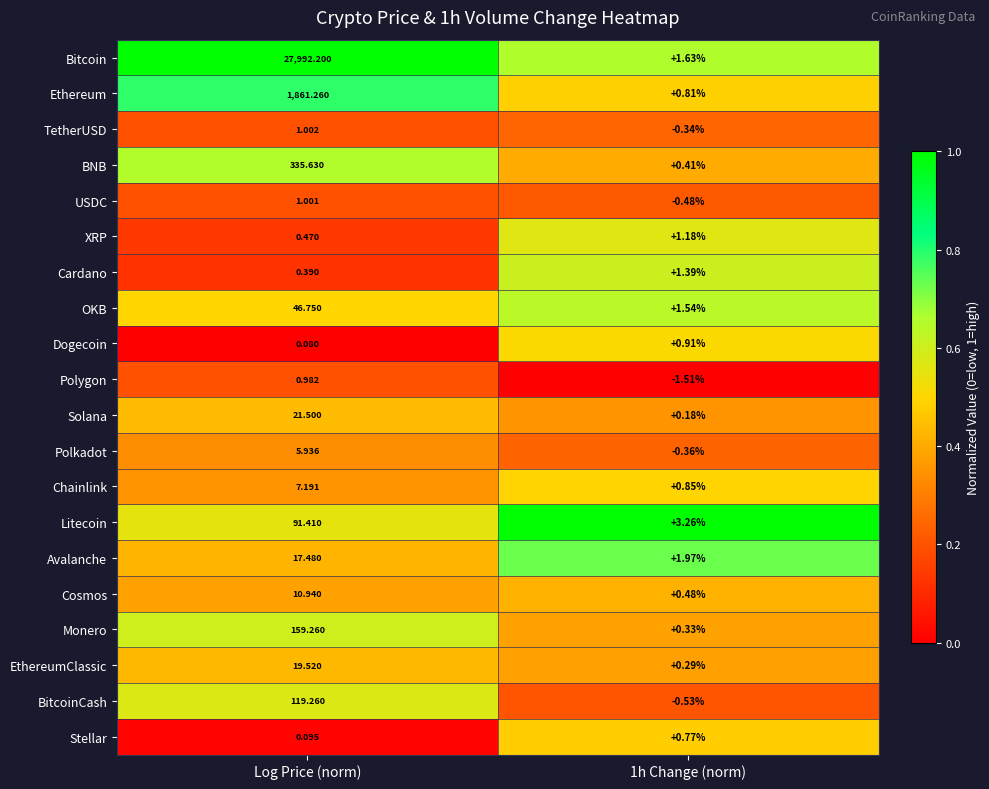

How many categories are shown in the chart?

2